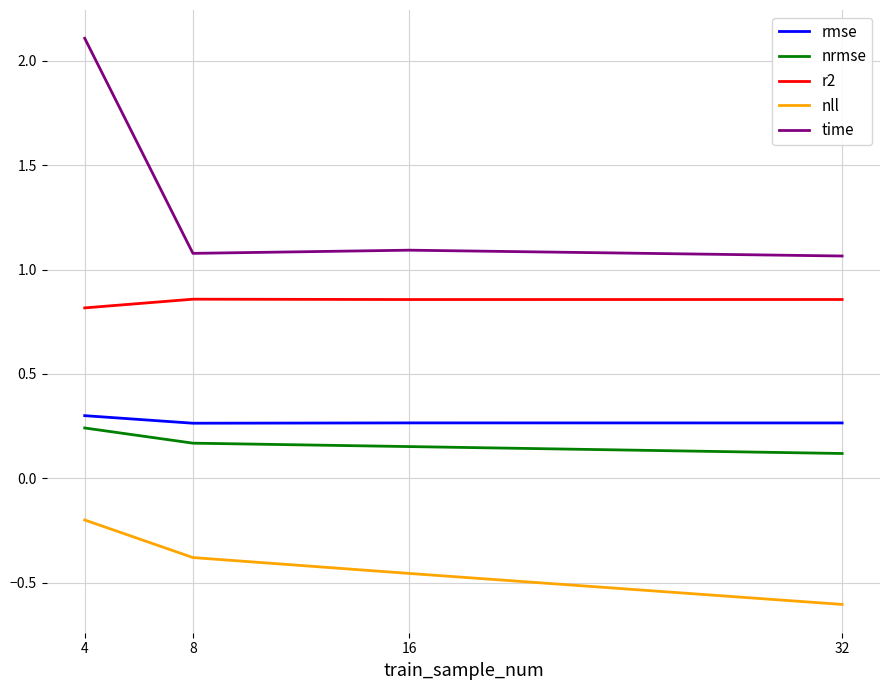

What is the minimum value for nll?

-0.6